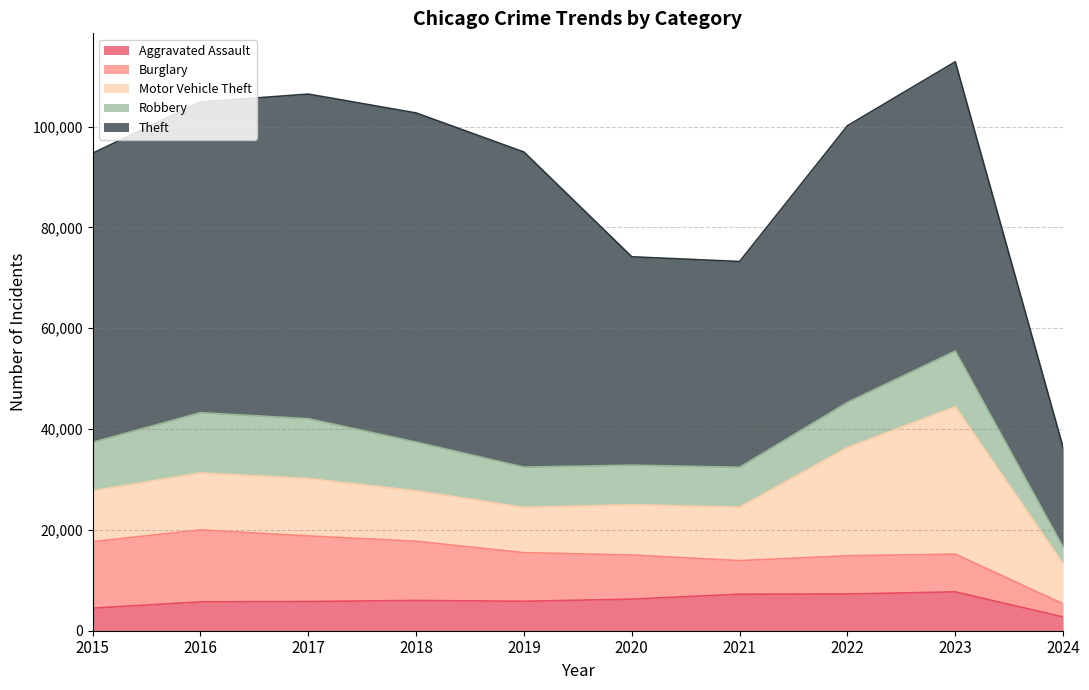

Reading left to right, extract all data points from this chart.

Aggravated Assault: 4480	5712	5793	6001	5841	6264	7242	7280	7708	2731
Burglary: 13184	14289	13001	11747	9638	8758	6662	7592	7479	2608
Motor Vehicle Theft: 10068	11285	11380	9984	8977	9959	10602	21459	29236	7946
Robbery: 9638	11960	11880	9681	7995	7855	7920	8962	11058	3287
Theft: 57350	61623	64386	65288	62494	41334	40809	54874	57371	19760